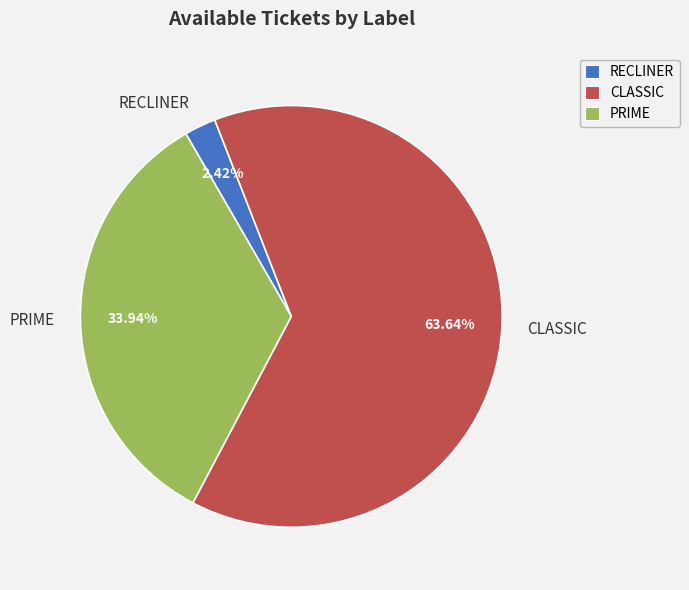

What is the total percentage of RECLINER and PRIME?

36.4%